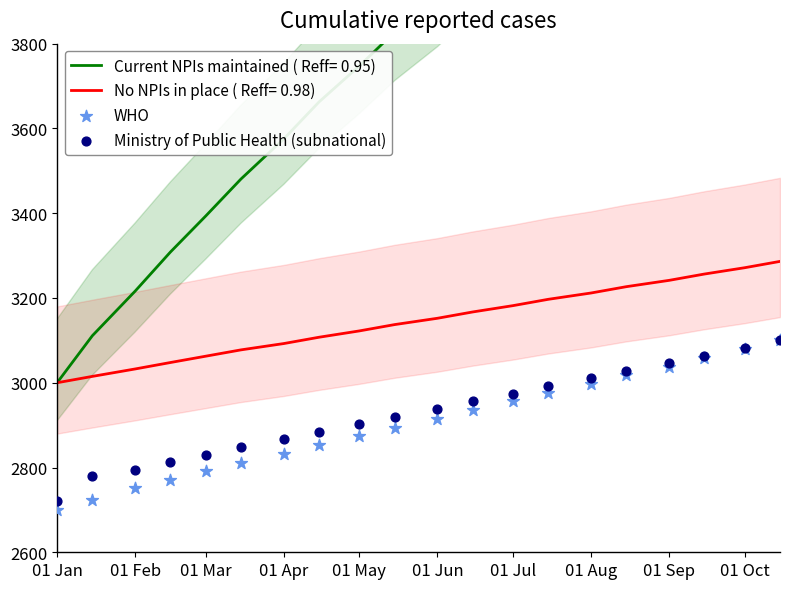

The value of No NPIs in place ( Reff= 0.98) at 01 Apr is 3092.5. True or false?

True